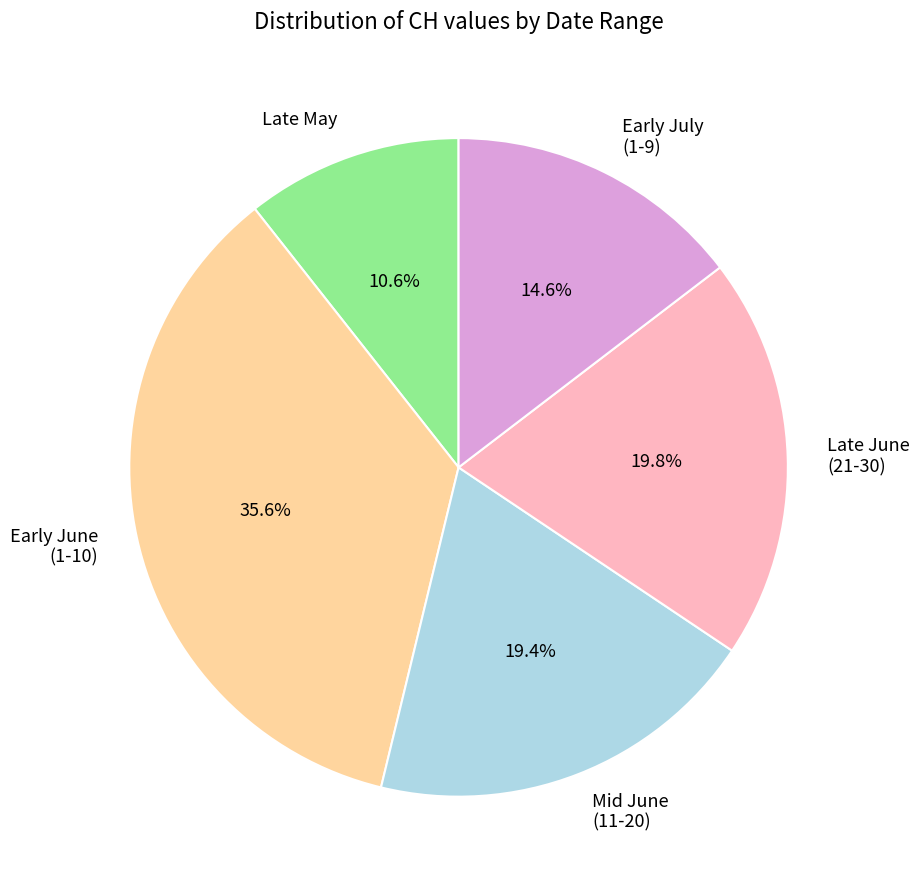

To the nearest percent, what is the average slice percentage?

20%